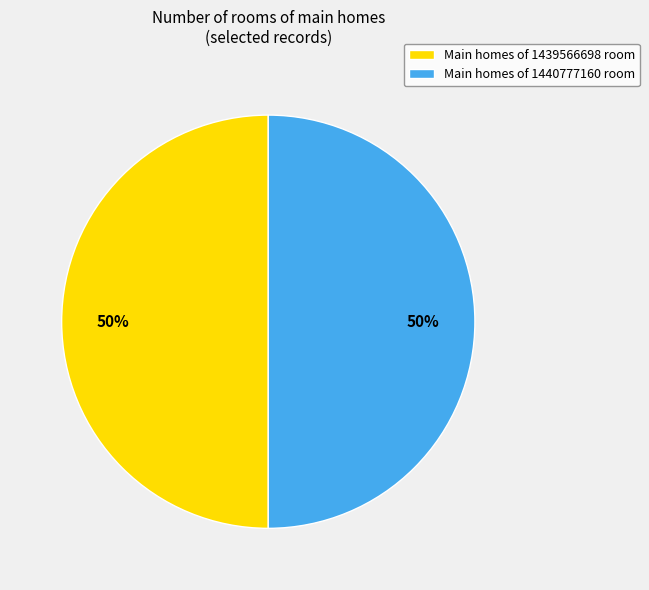

How many segments does this pie chart have?

2